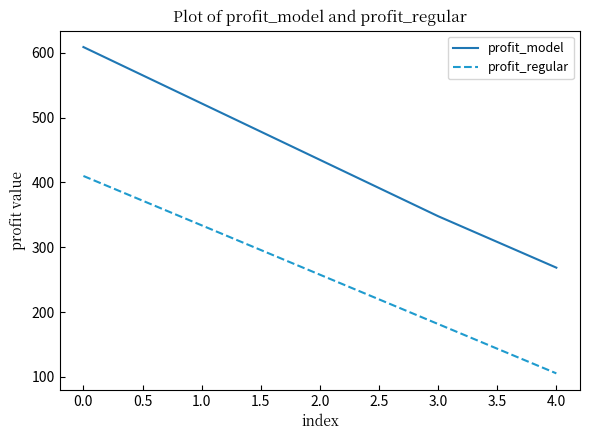

The profit_regular series shows 281.1 at 0.0. True or false?

False